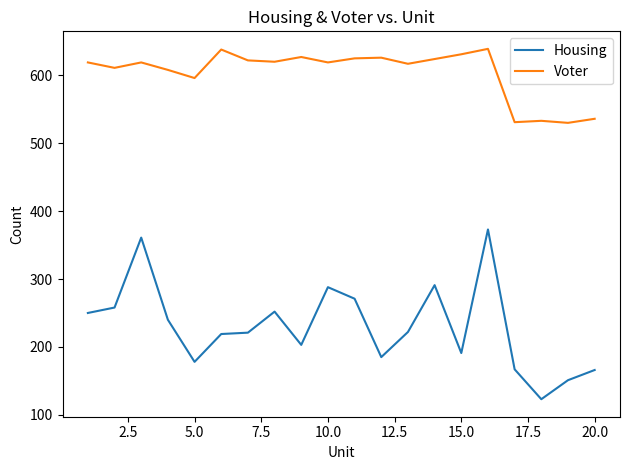

Which series has the largest total across all categories?

Voter